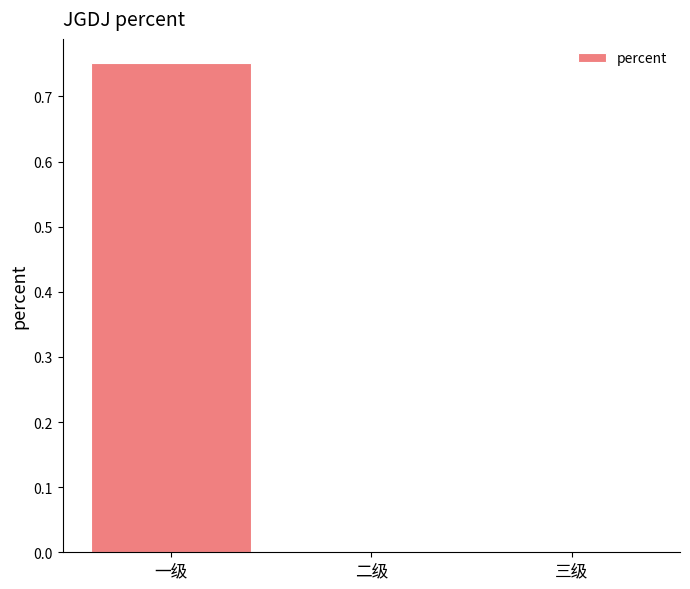

Are the bars horizontal?

No